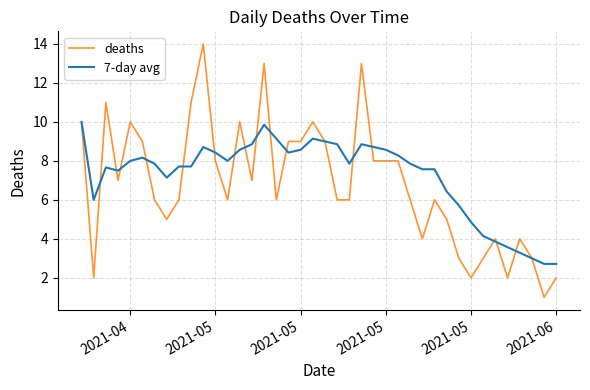

Rank the series by their maximum value, from highest to lowest.

deaths, 7-day avg